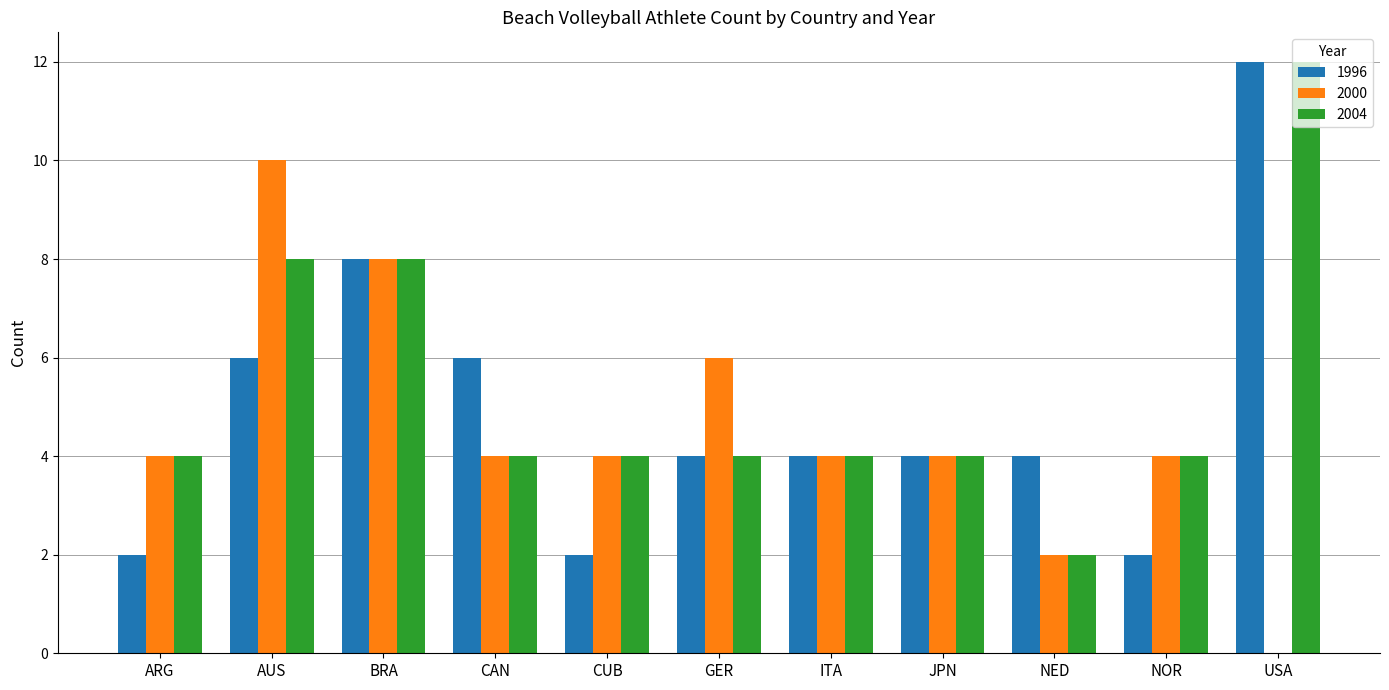

The value of 1996 at GER is 4. True or false?

True